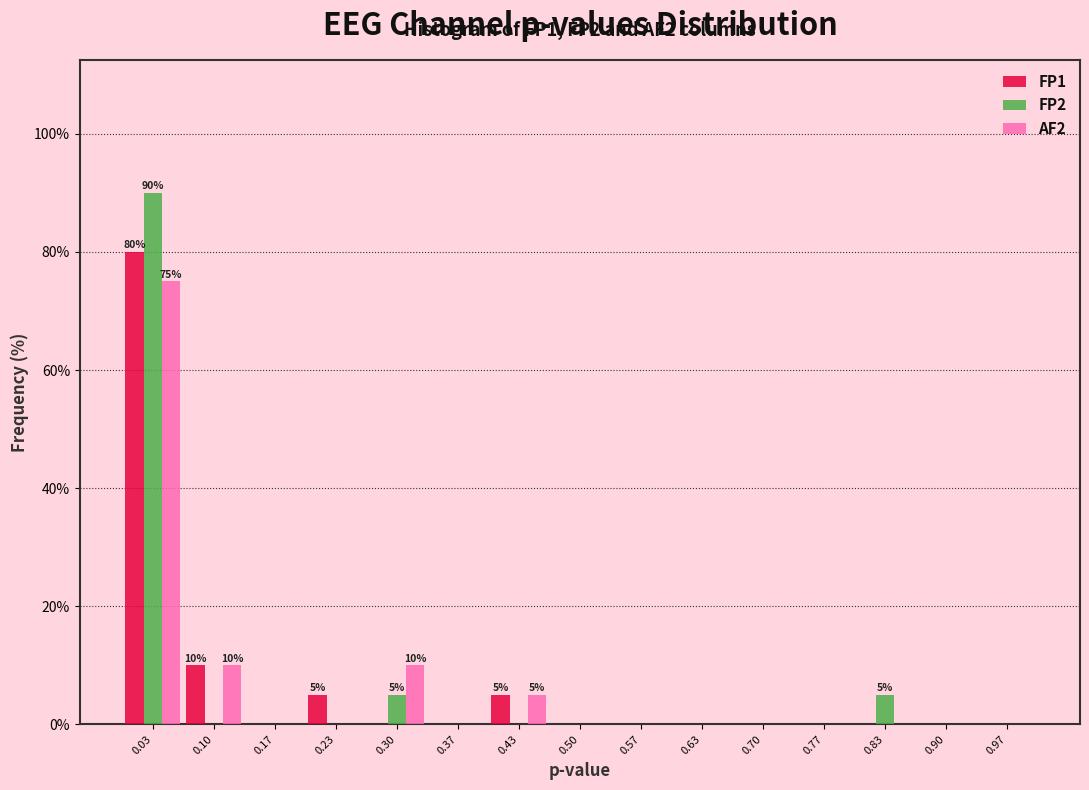

In the AF2 series, which range on the x-axis has the tallest bar?

0.00 to 0.07